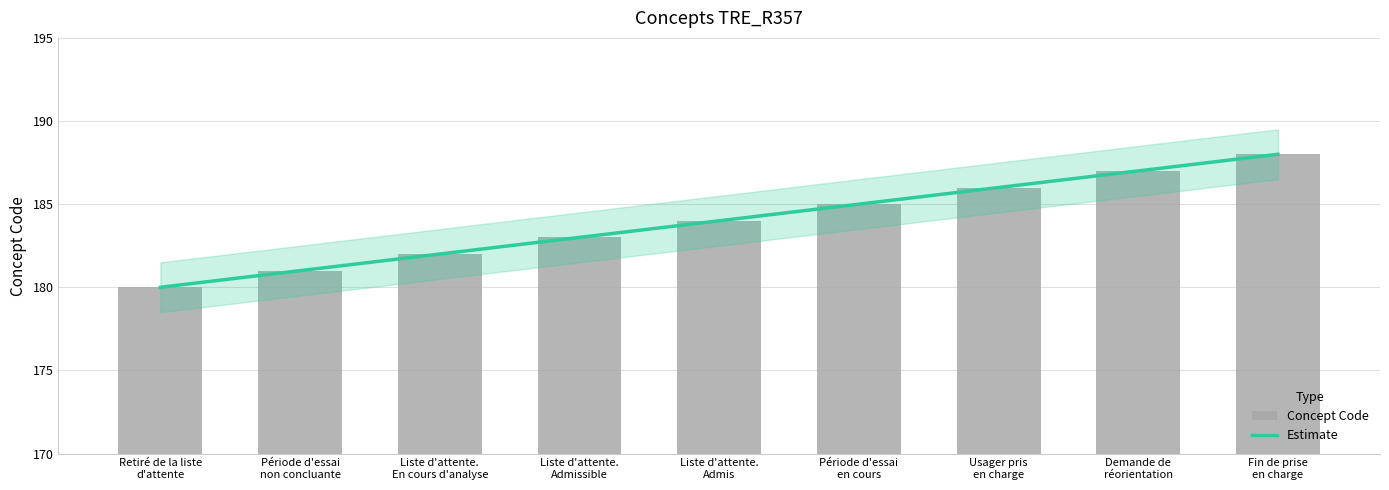

Reading left to right, list all the values displayed in this chart.

Estimate: Retiré de la liste
d'attente=180	Période d'essai
non concluante=181	Liste d'attente.
En cours d'analyse=182	Liste d'attente.
Admissible=183	Liste d'attente.
Admis=184	Période d'essai
en cours=185	Usager pris
en charge=186	Demande de
réorientation=187	Fin de prise
en charge=188
Concept: Retiré de la liste
d'attente=180	Période d'essai
non concluante=181	Liste d'attente.
En cours d'analyse=182	Liste d'attente.
Admissible=183	Liste d'attente.
Admis=184	Période d'essai
en cours=185	Usager pris
en charge=186	Demande de
réorientation=187	Fin de prise
en charge=188